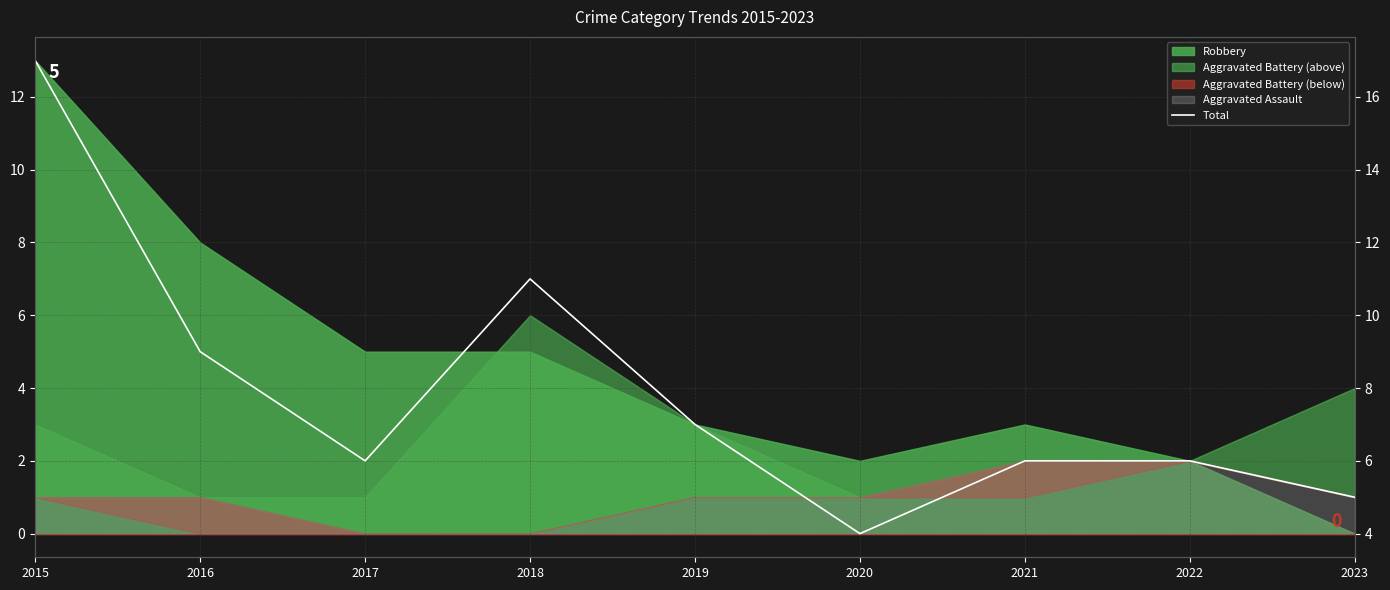

What is the change in value from 2016 to 2018?

+2